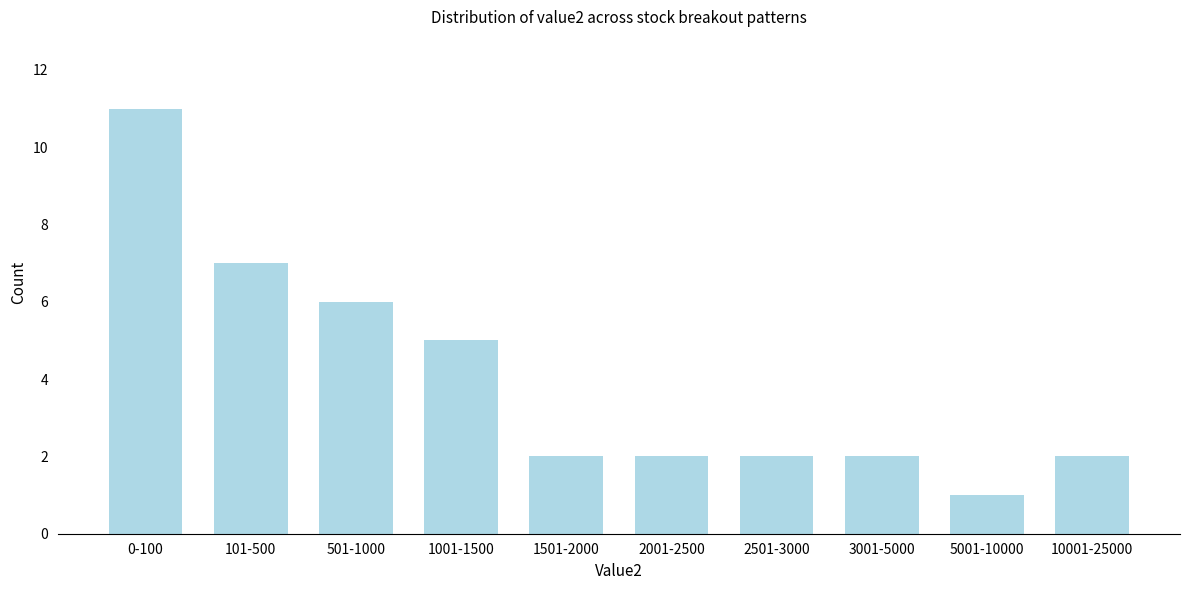

Reading left to right, list all the values displayed in this chart.

0-100=11	101-500=7	501-1000=6	1001-1500=5	1501-2000=2	2001-2500=2	2501-3000=2	3001-5000=2	5001-10000=1	10001-25000=2